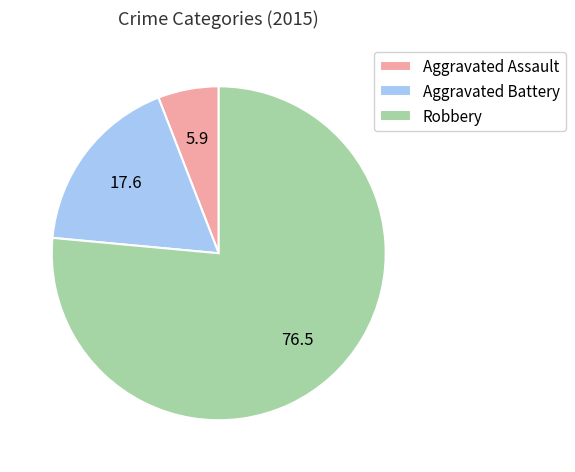

Which slice is the largest?

Robbery